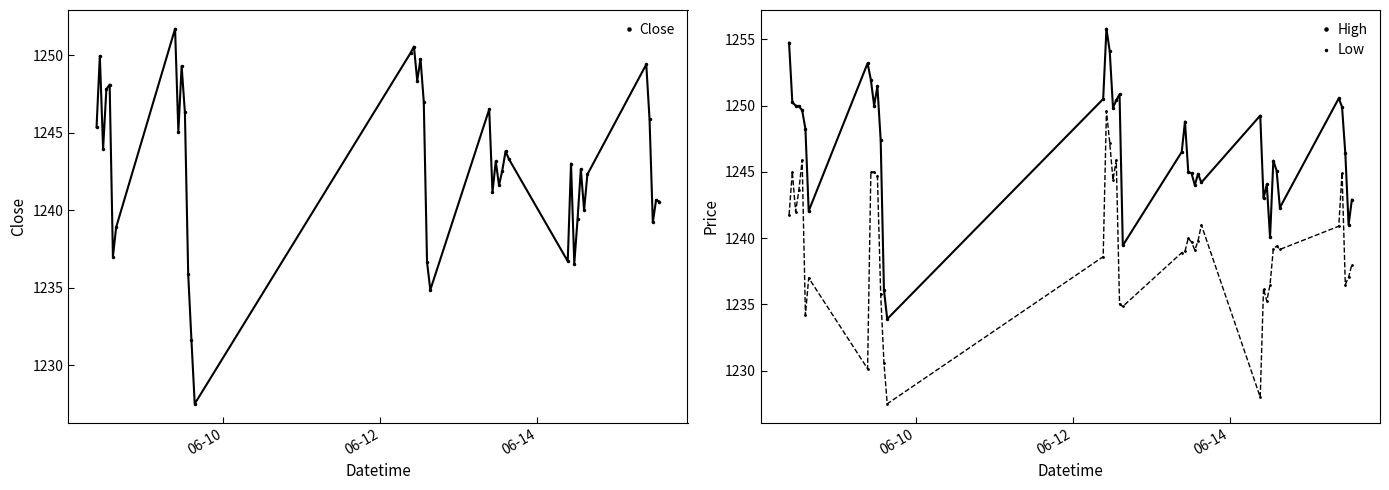

Reading left to right, list all the values displayed in this chart.

Close: 1245.3	1249.9	1243.9	1247.8	1248.1	1237.0	1238.9	1251.7	1245.1	1249.3	1246.3	1235.9	1231.6	1227.5	1250.2	1250.6	1248.3	1249.8	1247.0	1236.7	1234.8	1246.5	1241.2	1243.2	1241.6	1242.6	1243.8	1243.3	1236.7	1243.0	1236.6	1239.4	1242.7	1240.0	1242.3	1249.4	1245.8	1239.2	1240.7	1240.6
High: 1254.8	1250.2	1250.0	1249.9	1249.7	1248.2	1242.1	1253.2	1251.9	1250.0	1251.4	1247.4	1236.1	1233.9	1250.5	1255.8	1254.1	1249.8	1250.4	1250.8	1239.4	1246.5	1248.8	1245.0	1244.9	1244.0	1244.8	1244.2	1249.2	1243.0	1244.1	1240.1	1245.8	1245.1	1242.3	1250.6	1249.9	1246.4	1241.0	1242.9
Low: 1241.8	1245.0	1242.0	1243.6	1245.9	1234.2	1237.0	1230.2	1245.0	1245.0	1244.7	1235.8	1230.6	1227.5	1238.6	1249.6	1247.2	1244.4	1245.9	1235.0	1234.8	1238.9	1239.0	1240.0	1239.7	1239.1	1239.8	1241.0	1228.0	1236.2	1235.2	1236.5	1239.2	1239.4	1239.2	1240.9	1244.9	1236.5	1237.1	1238.0